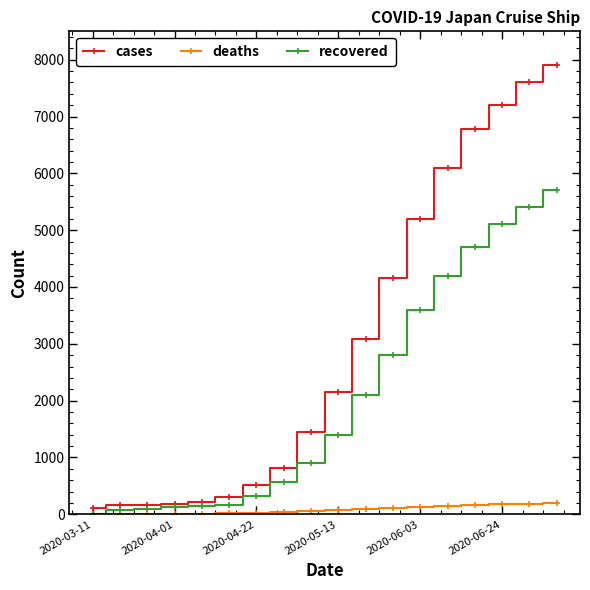

What is the highest value of the deaths series?

192